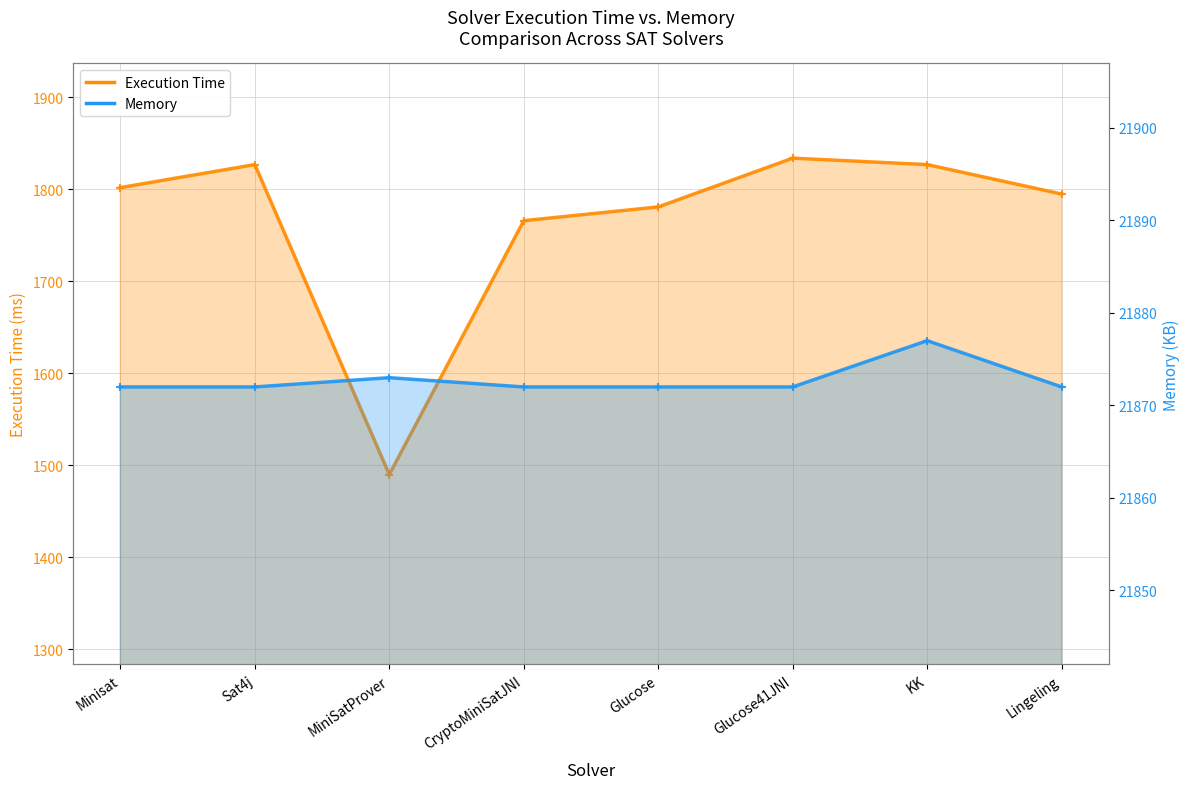

How many distinct data groups are displayed?

2